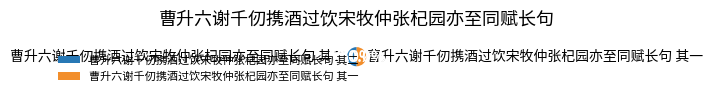

To the nearest percent, what is the combined percentage of 曹升六谢千仞携酒过饮宋牧仲张杞园亦至同赋长句 其一 and 曹升六谢千仞携酒过饮宋牧仲张杞园亦至同赋长句 其二?

100%